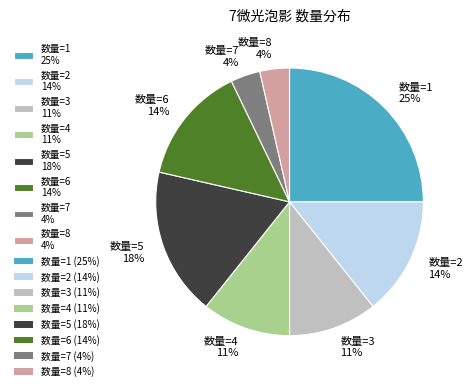

True or false: 数量=2 14% accounts for 14% of the total.

True